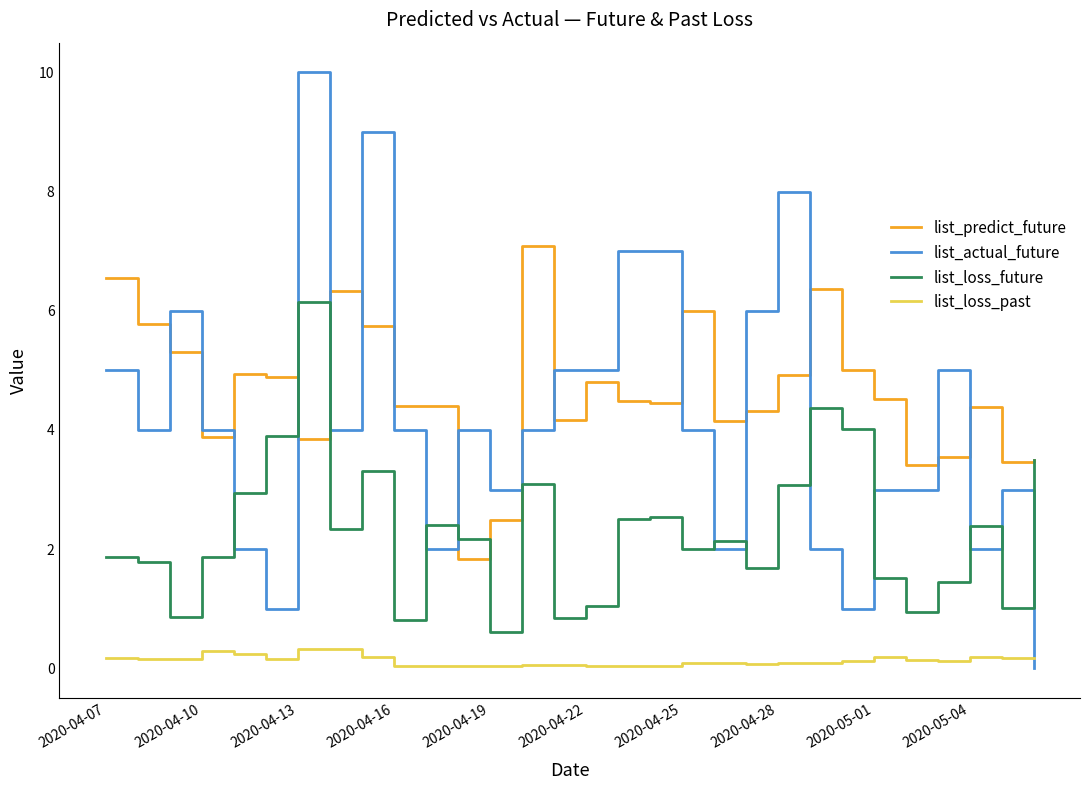

Which series has the largest range (max minus min)?

list_actual_future